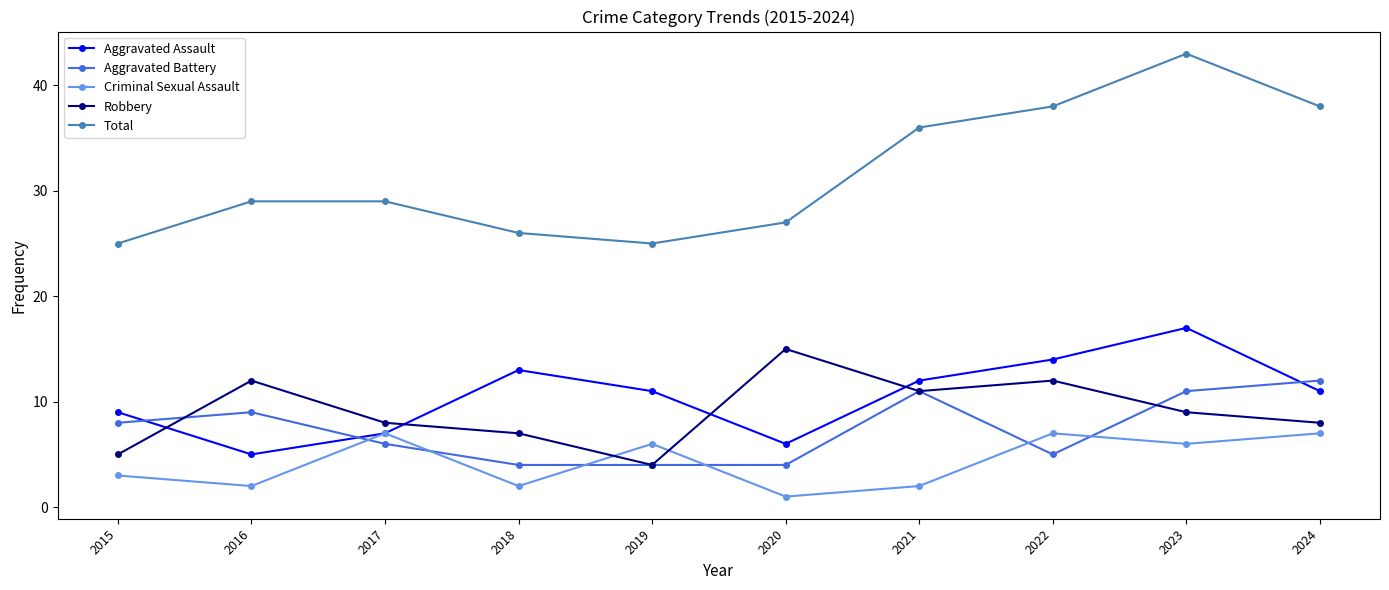

The Aggravated Assault series shows 8 at 2022. True or false?

False